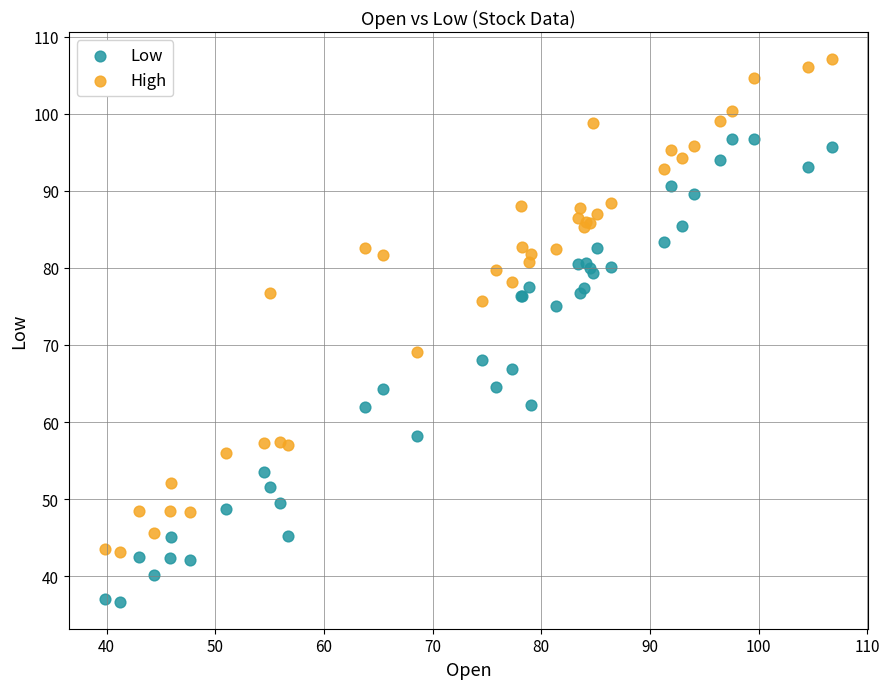

Across all series, what Y value is closest to 71?

69.1